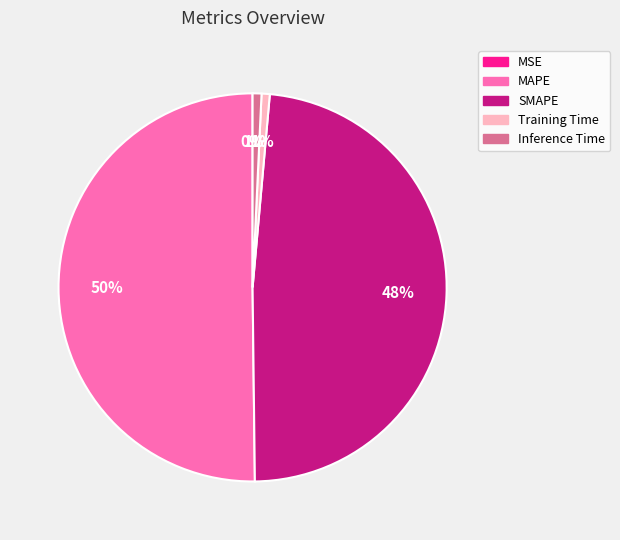

To the nearest percent, what is the difference between the MAPE and Inference Time slice percentages?

49%